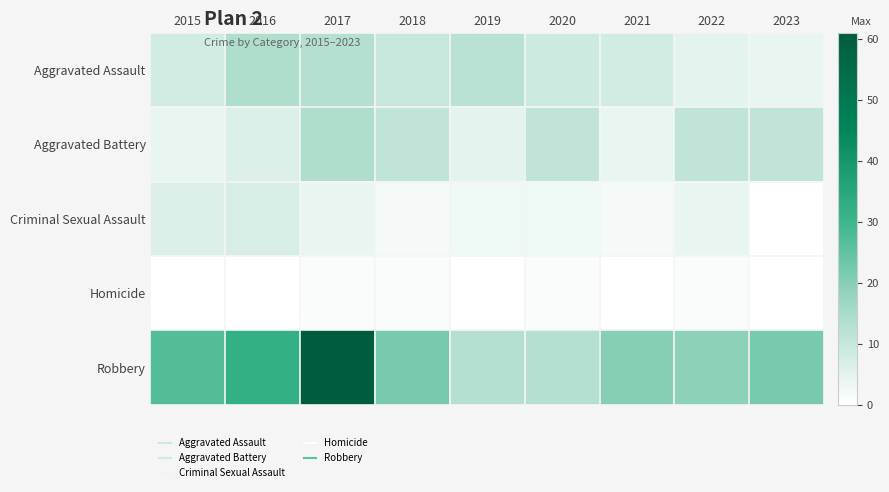

At 2015, list the series in order from largest to smallest.

Robbery, Aggravated Assault, Criminal Sexual Assault, Aggravated Battery, Homicide